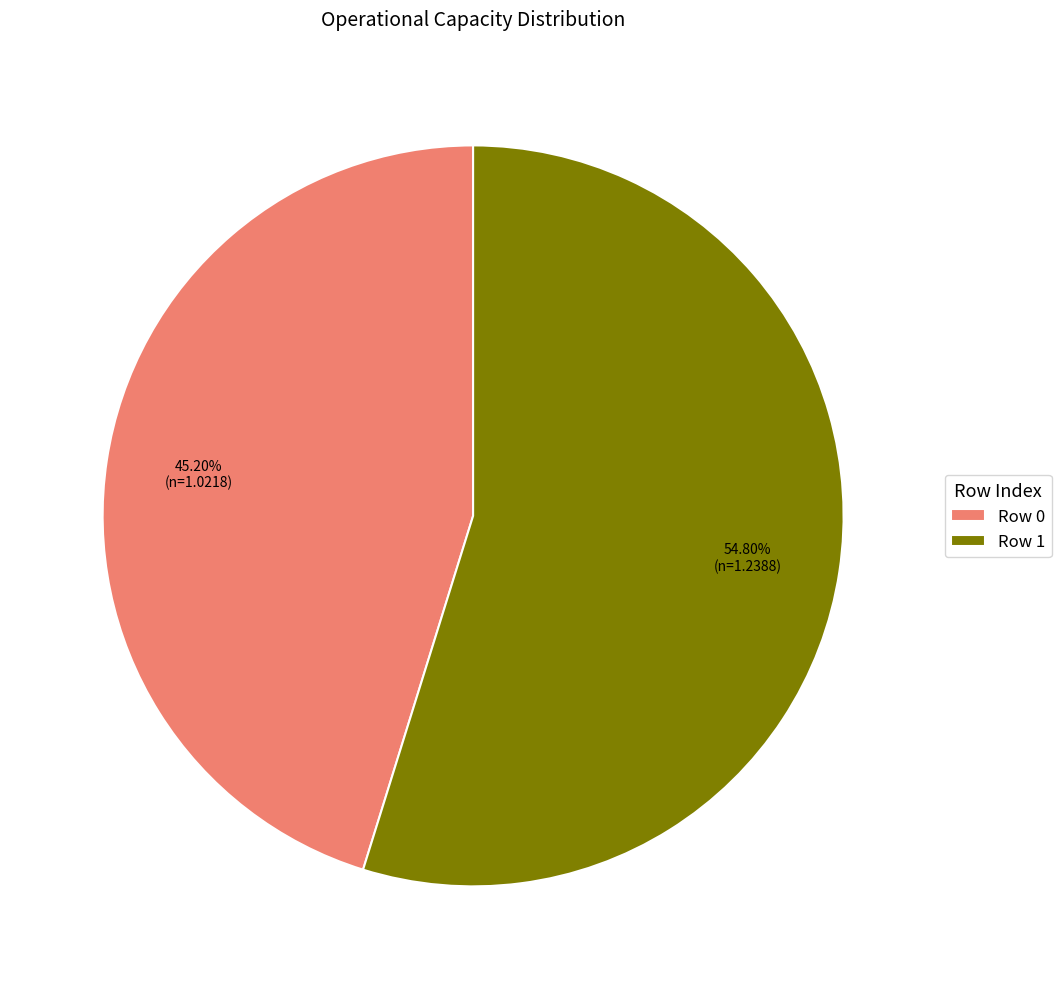

What is the ratio of the value at Row 0 to the value at Row 1?

0.8